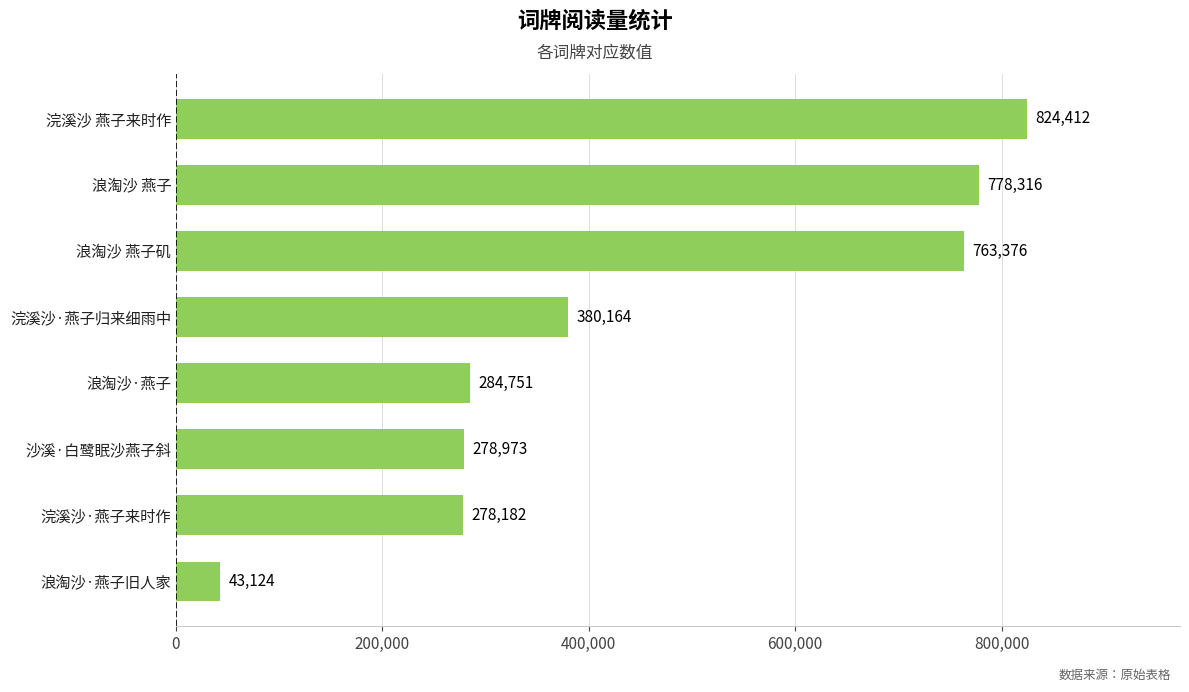

Is it true that the value at 浣溪沙 燕子来时作 is 824412?

True